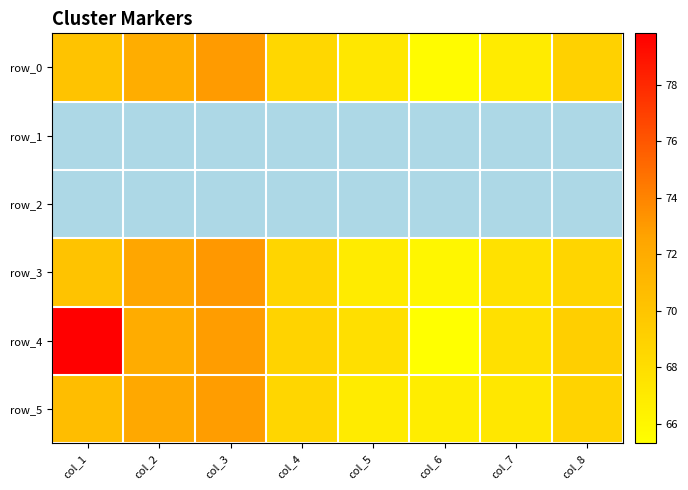

Which series has the largest total across all categories?

row_4